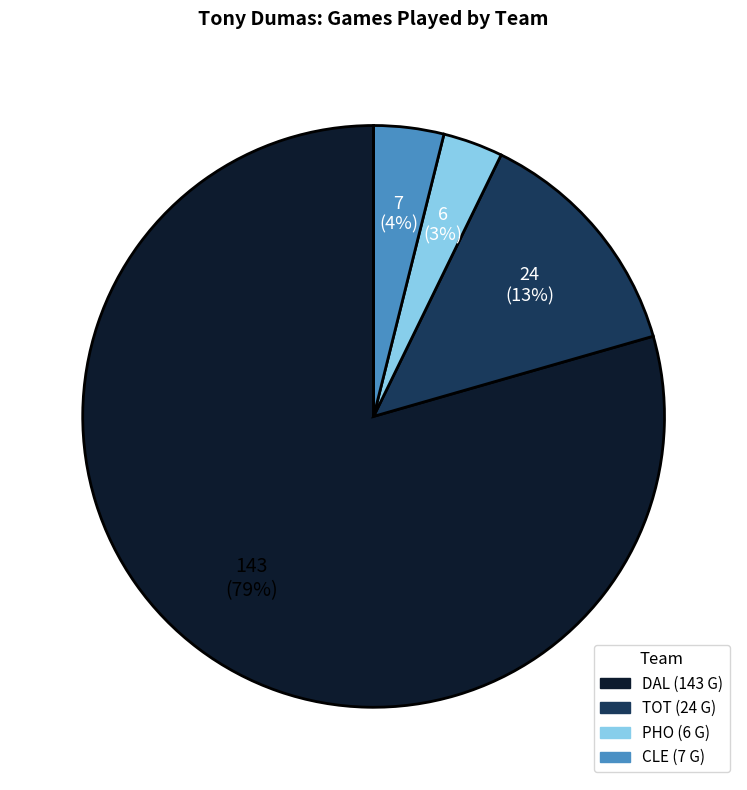

To the nearest percent, what is the average slice percentage?

25%